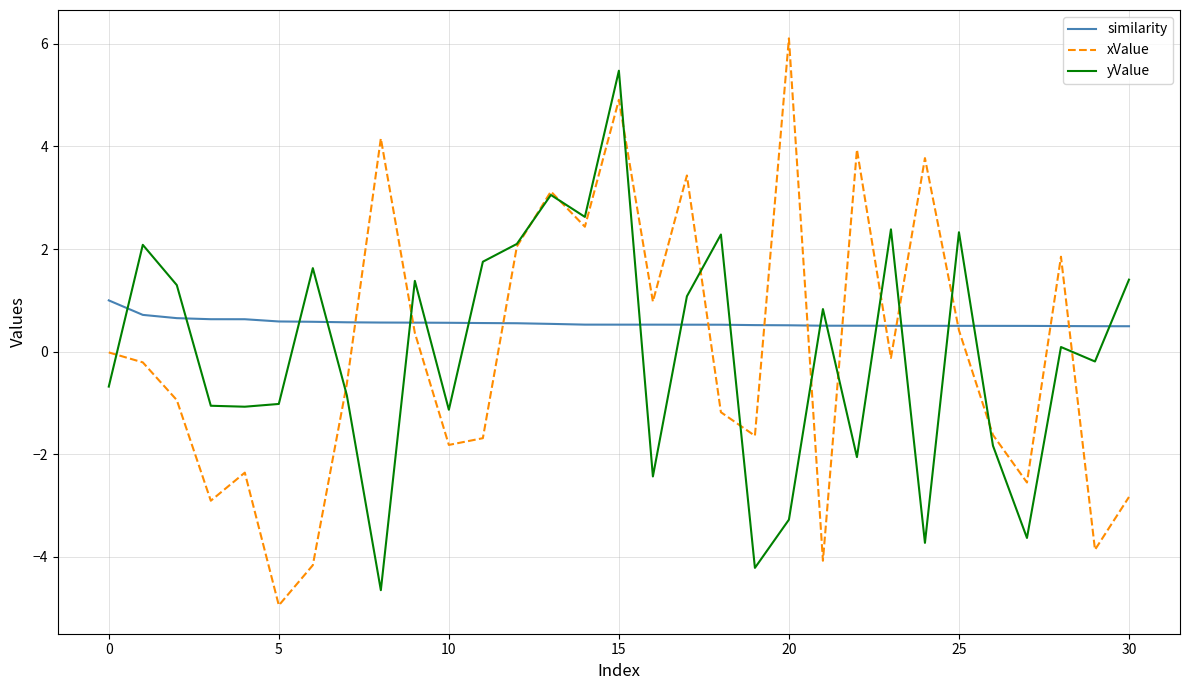

True or false: similarity and yValue intersect in this chart.

True